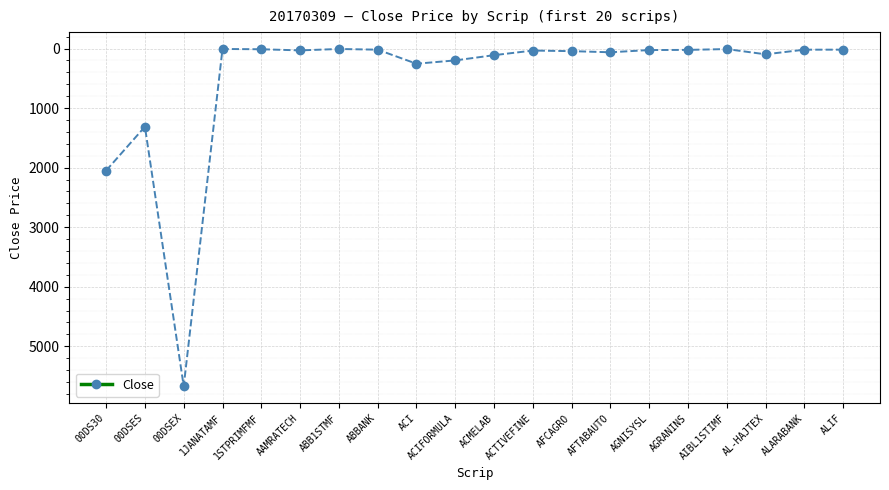

The value at 00DSES is 1879.8. True or false?

False